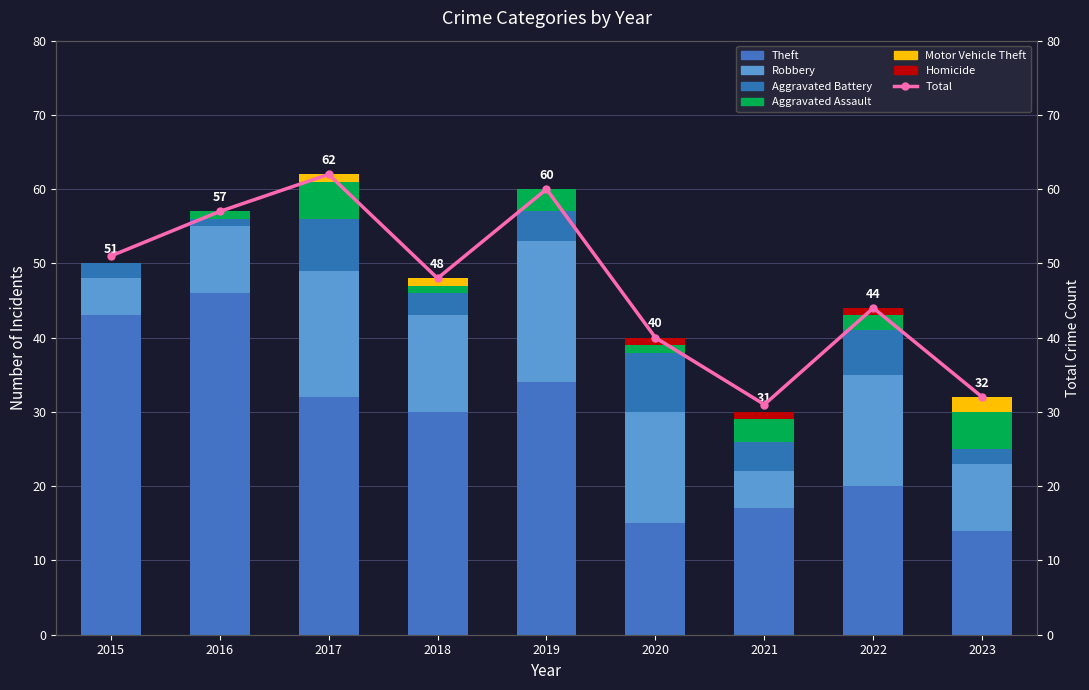

Reading right to left, transcribe all the data shown in this chart.

Theft: 2023=14	2022=20	2021=17	2020=15	2019=34	2018=30	2017=32	2016=46	2015=43
Robbery: 2023=9	2022=15	2021=5	2020=15	2019=19	2018=13	2017=17	2016=9	2015=5
Aggravated Battery: 2023=2	2022=6	2021=4	2020=8	2019=4	2018=3	2017=7	2016=1	2015=2
Aggravated Assault: 2023=5	2022=2	2021=3	2020=1	2019=3	2018=1	2017=5	2016=1	2015=0
Motor Vehicle Theft: 2023=2	2022=0	2021=0	2020=0	2019=0	2018=1	2017=1	2016=0	2015=0
Homicide: 2023=0	2022=1	2021=1	2020=1	2019=0	2018=0	2017=0	2016=0	2015=0